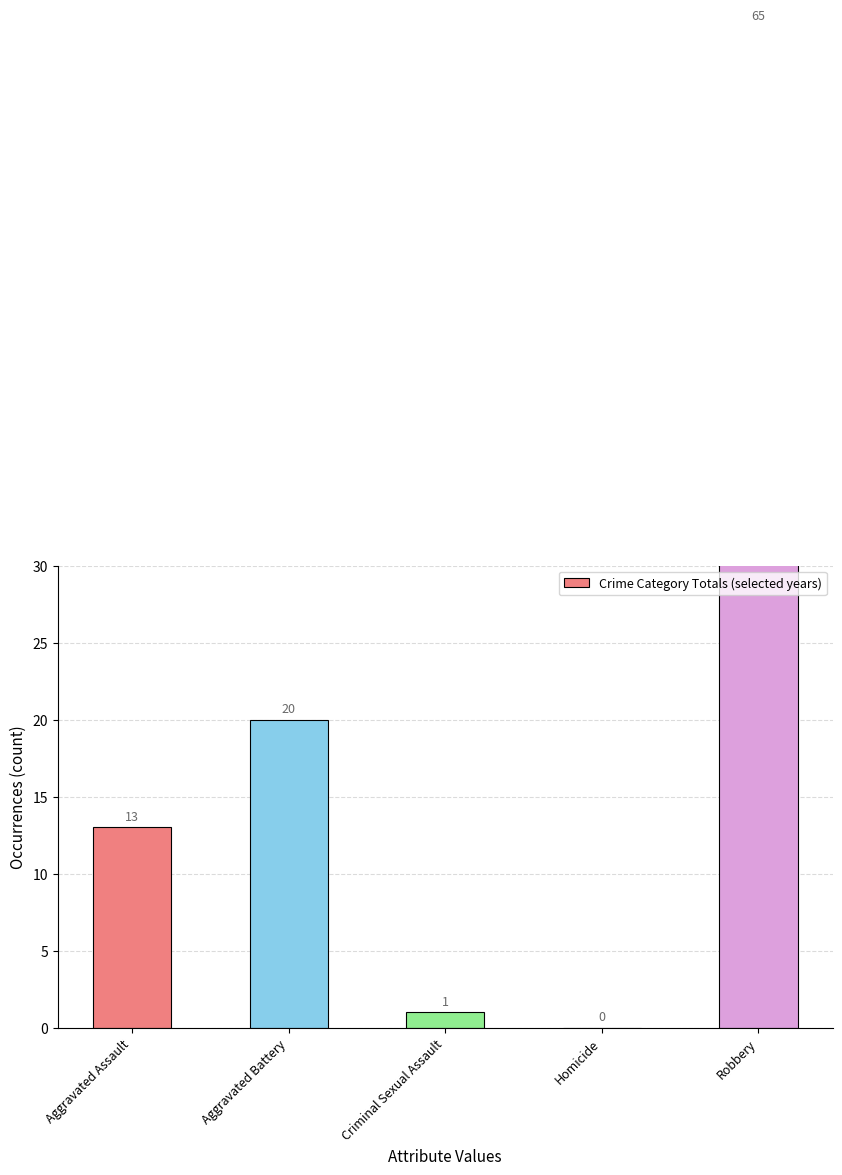

What is the change in value from Aggravated Assault to Homicide?

-13